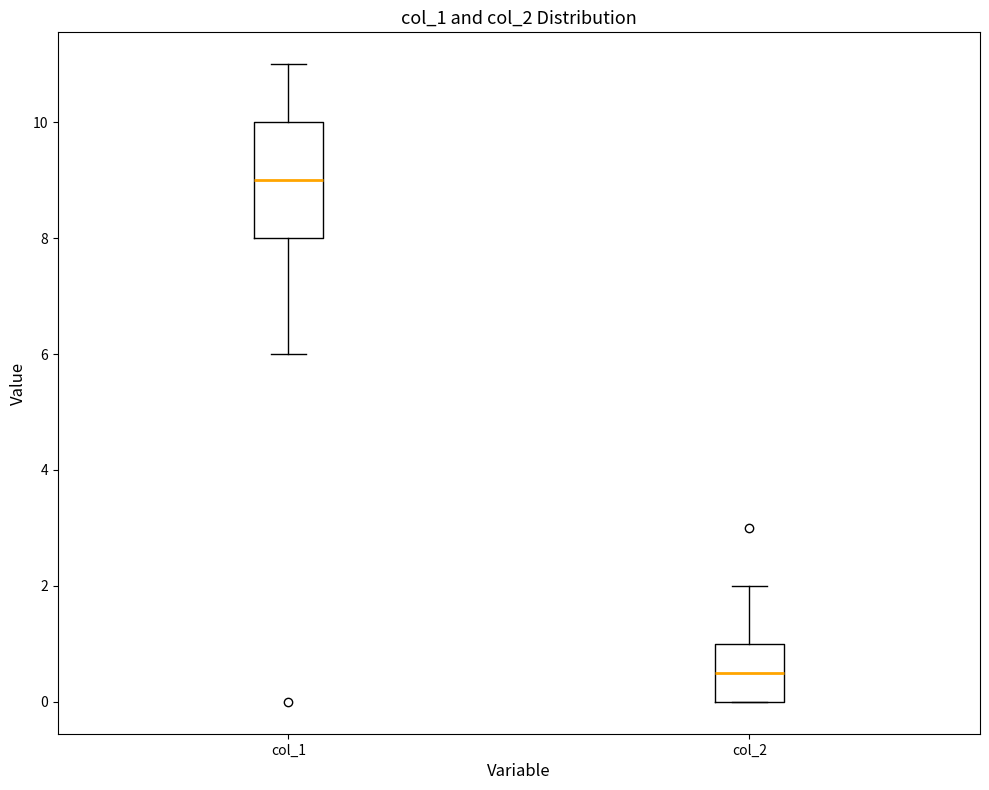

Where does the upper whisker of the box for col_1 end on the y-axis? The values are not printed on the chart, so give them approximately, as read against the axis.

11.0